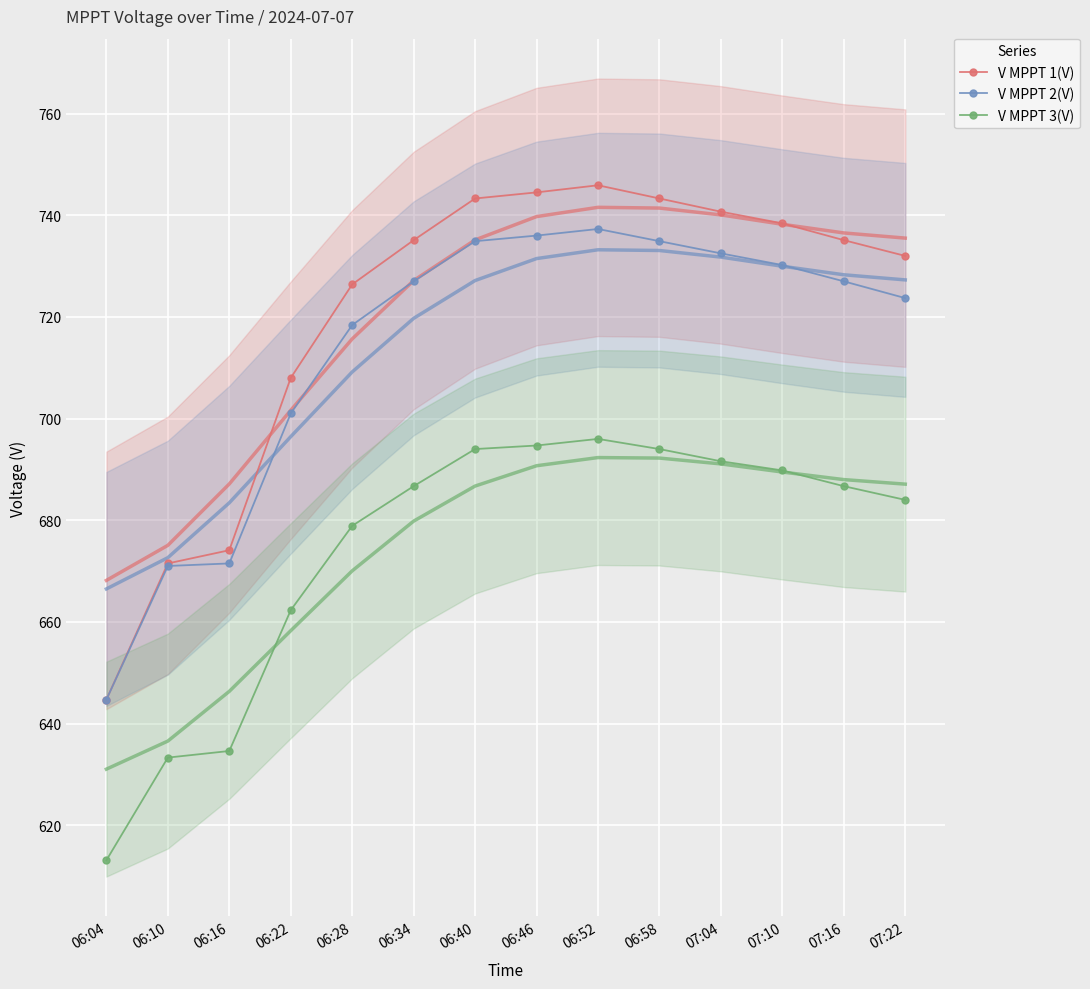

Where does the V MPPT 1(V) series first go above 735?

06:34